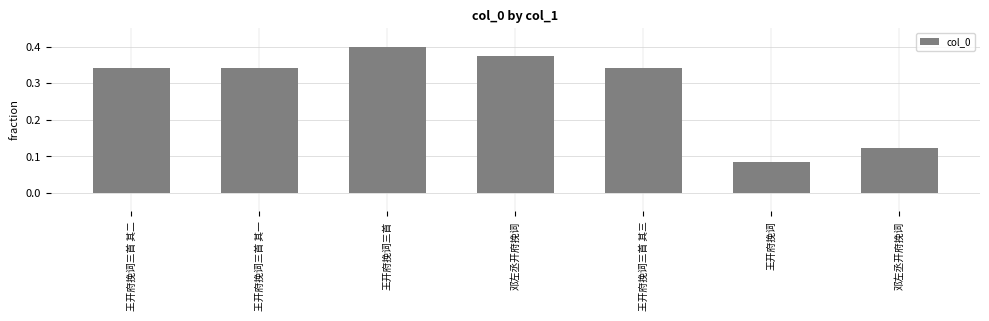

How many bars are there in total?

7